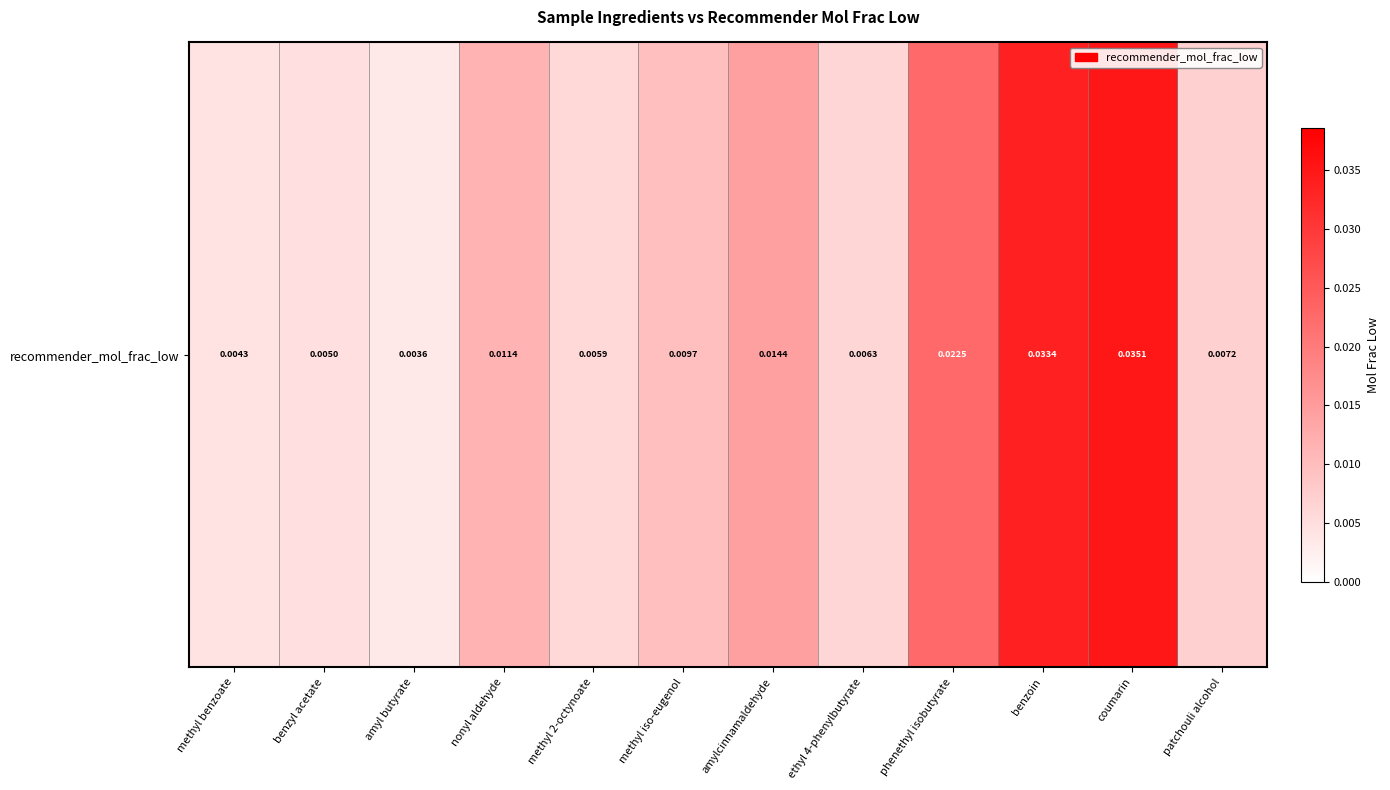

Rank the categories by value from highest to lowest.

coumarin, benzoin, phenethyl isobutyrate, amylcinnamaldehyde, nonyl aldehyde, methyl iso-eugenol, patchouli alcohol, ethyl 4-phenylbutyrate, methyl 2-octynoate, benzyl acetate, methyl benzoate, amyl butyrate